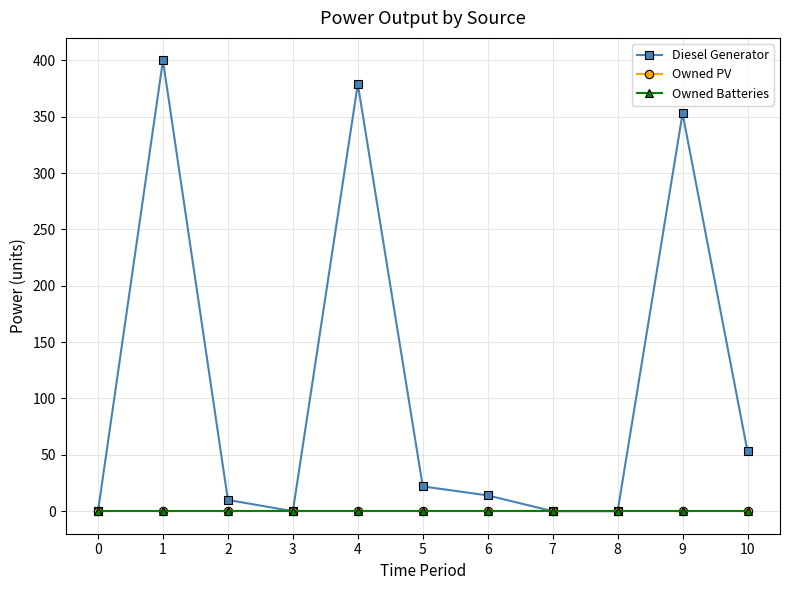

At which category is the sum across all series the highest?

1